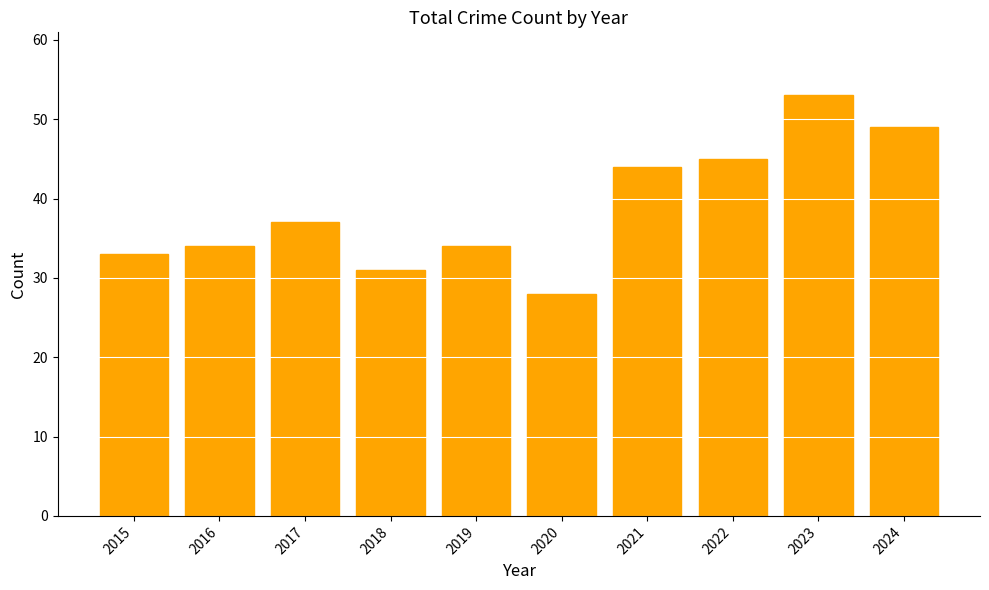

What value does the data have at 2020, to the nearest 5?

30